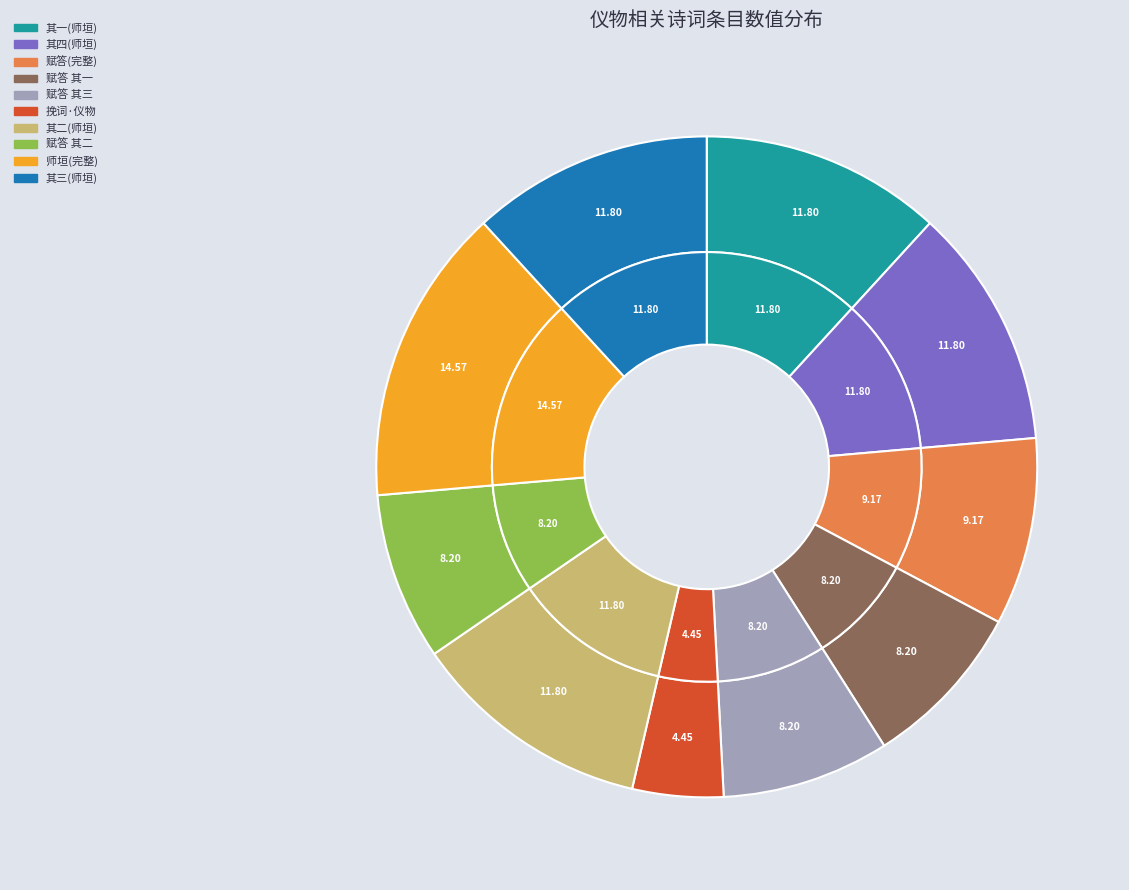

To the nearest percent, what is the difference between the 贺师垣赐御书一德格天之阁牌并镀金器皿青罗凉伞从人紫罗衫镀金腰带仪物等四首 其一 and 甲寅秋麦盛际返自晋阳过我斋头别之次日寄我以诗兼惠仪物走笔赋答 其二 slice percentages?

4%